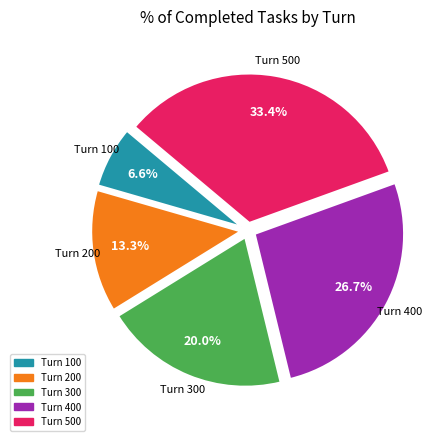

Is there any slice that represents more than half of the pie?

No